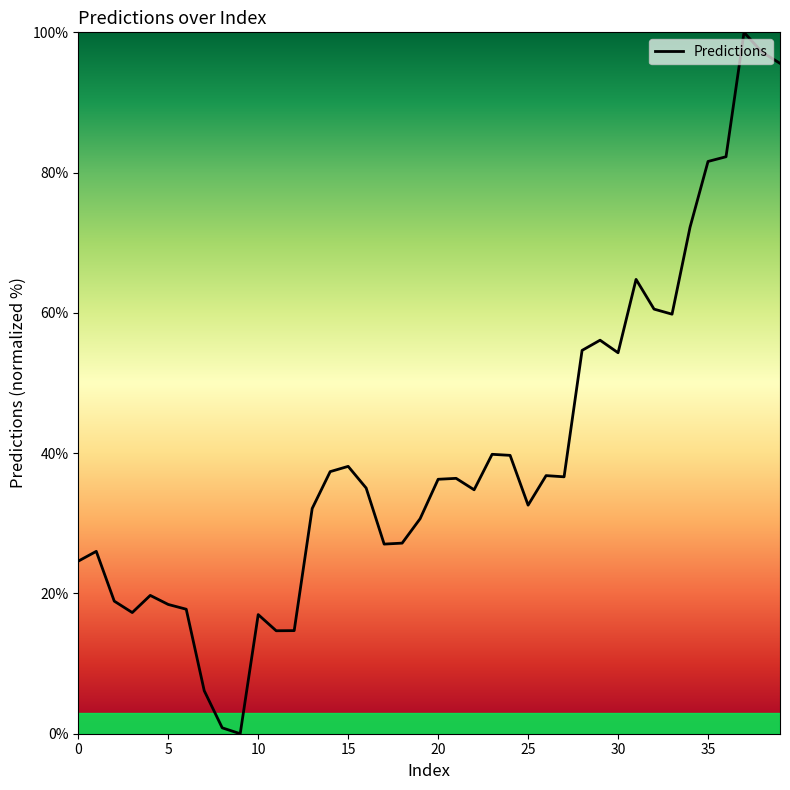

What is the maximum value shown in the chart?

100.0